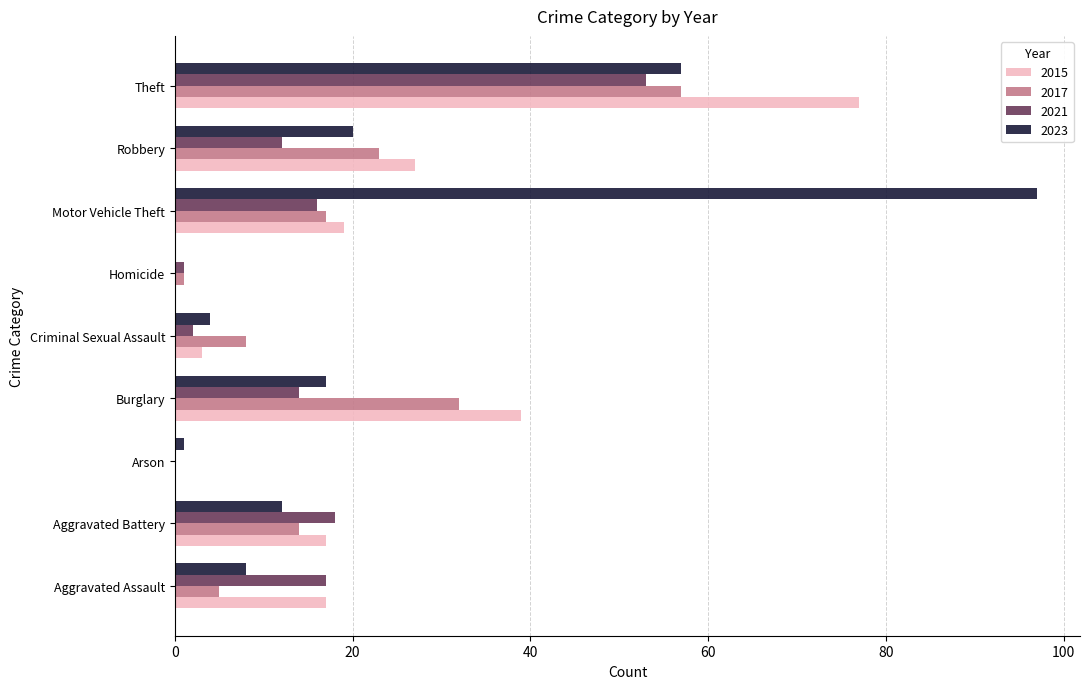

The 2023 series shows 12 at Aggravated Battery. True or false?

True